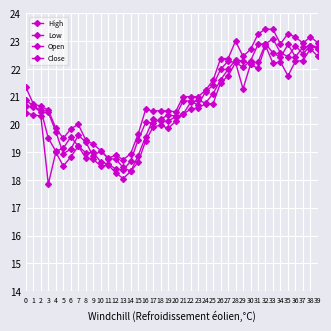

True or false: Low and High cross at least once.

False